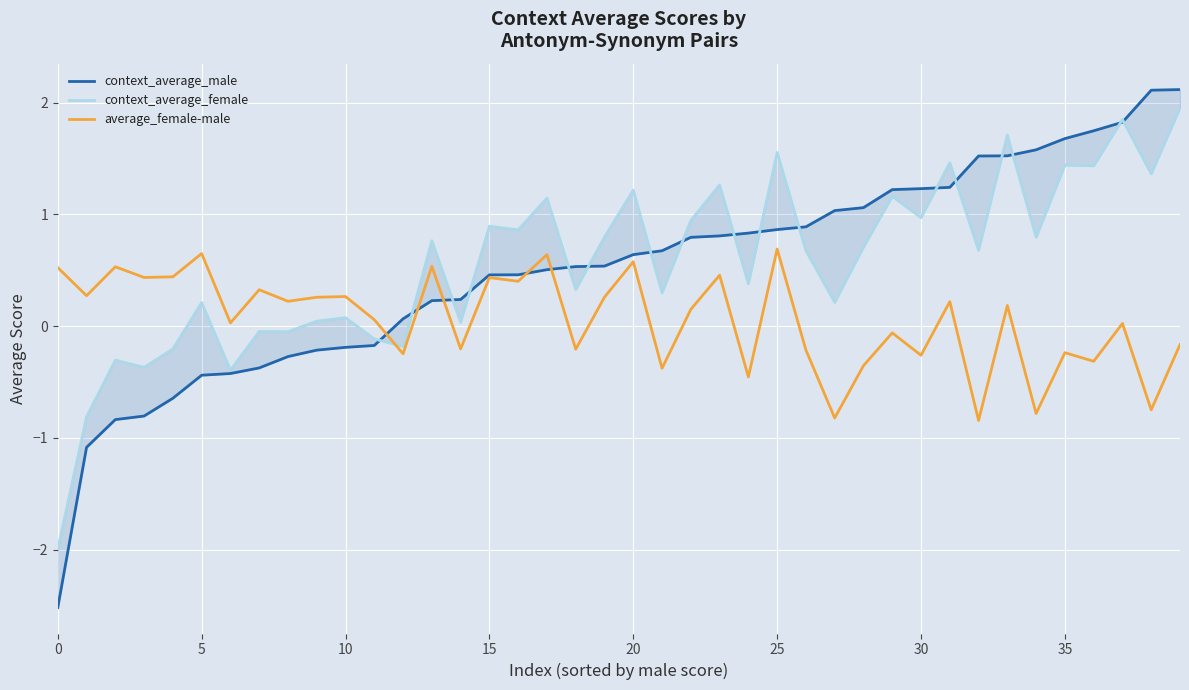

How many intersections are there between average_female-male and context_average_female?

1